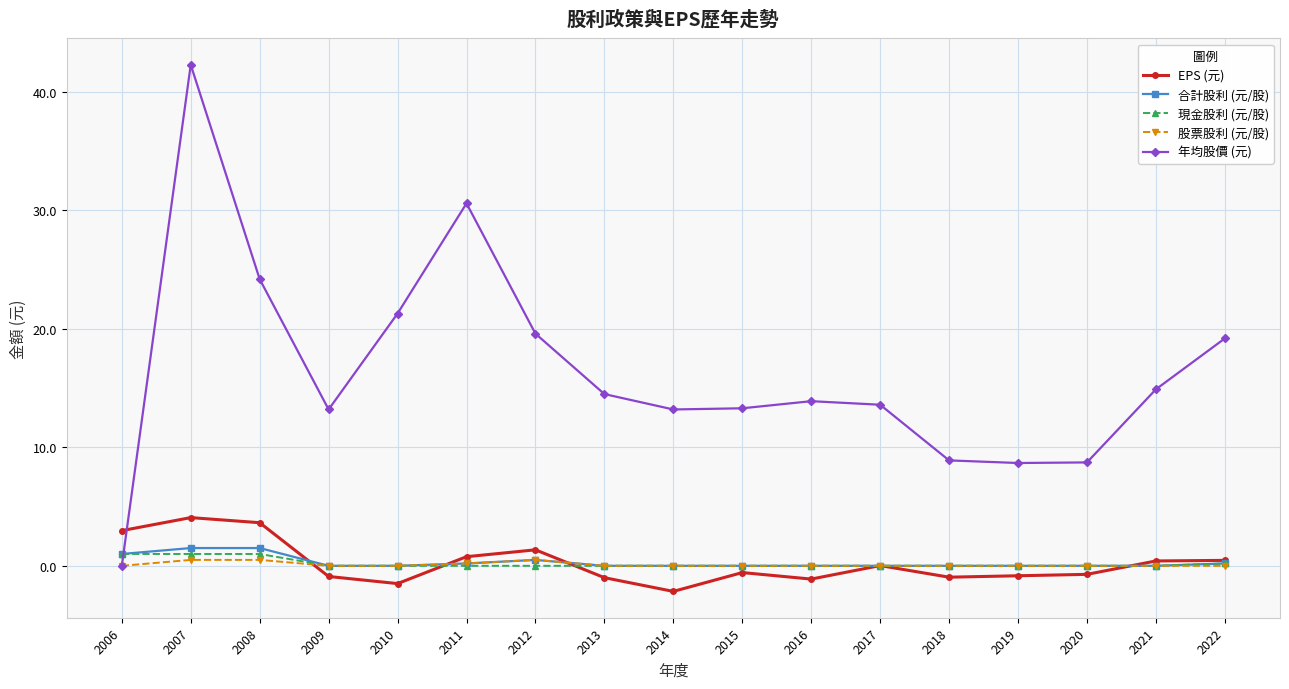

What is the spread (max minus min) of values at 2007?

41.8